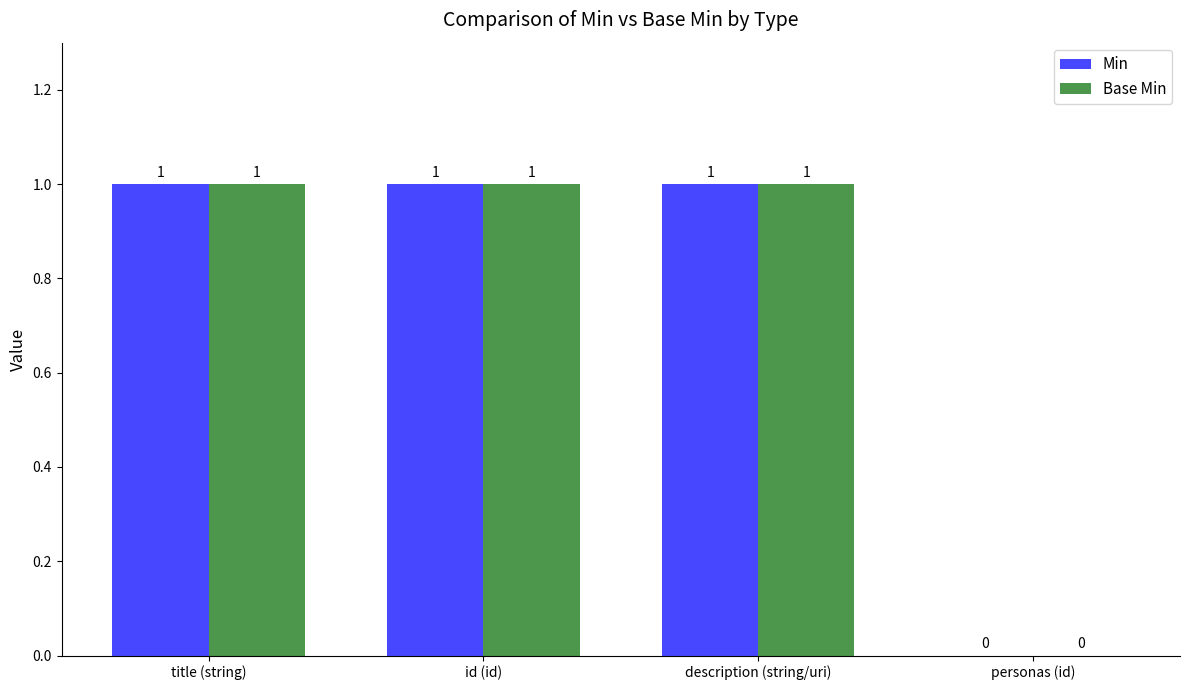

Is it true that Min equals 2 at id (id)?

False